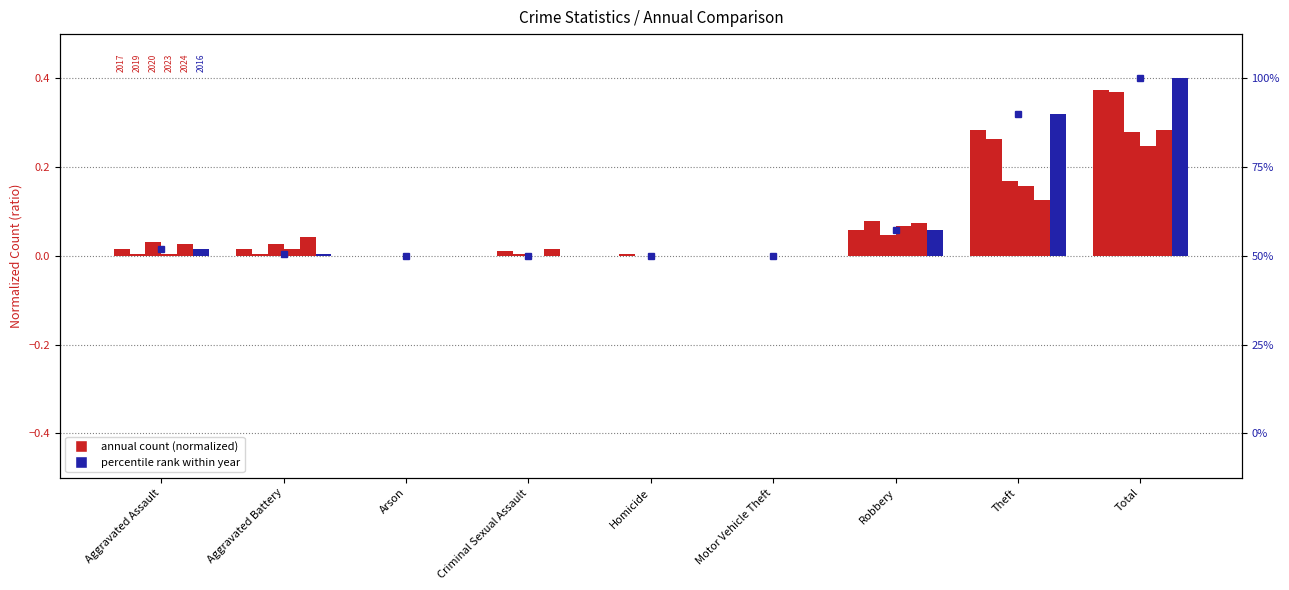

How many data points are above 0?

5